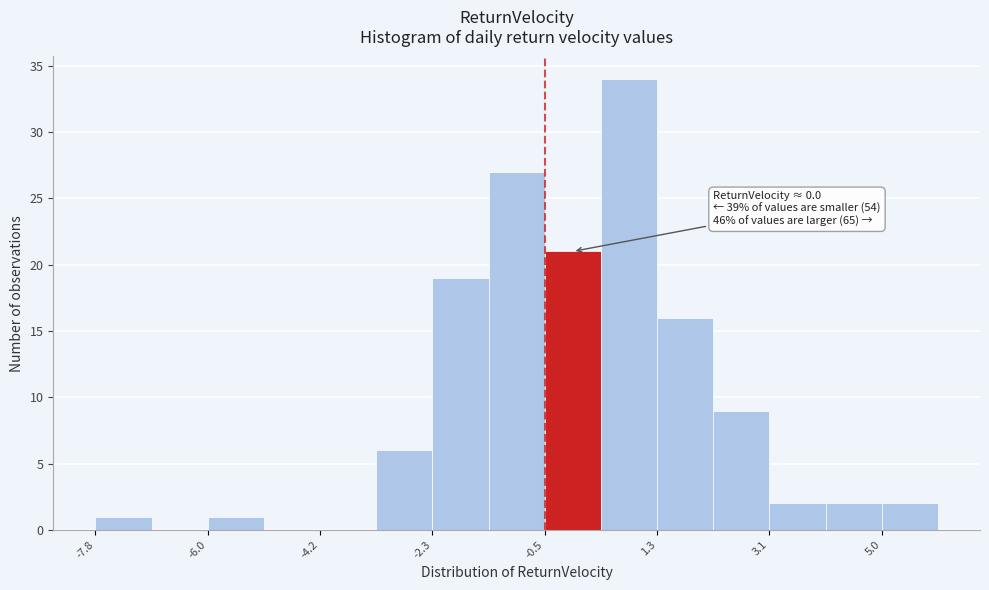

Over which range of the x-axis is the bar tallest?

0.4 to 1.4